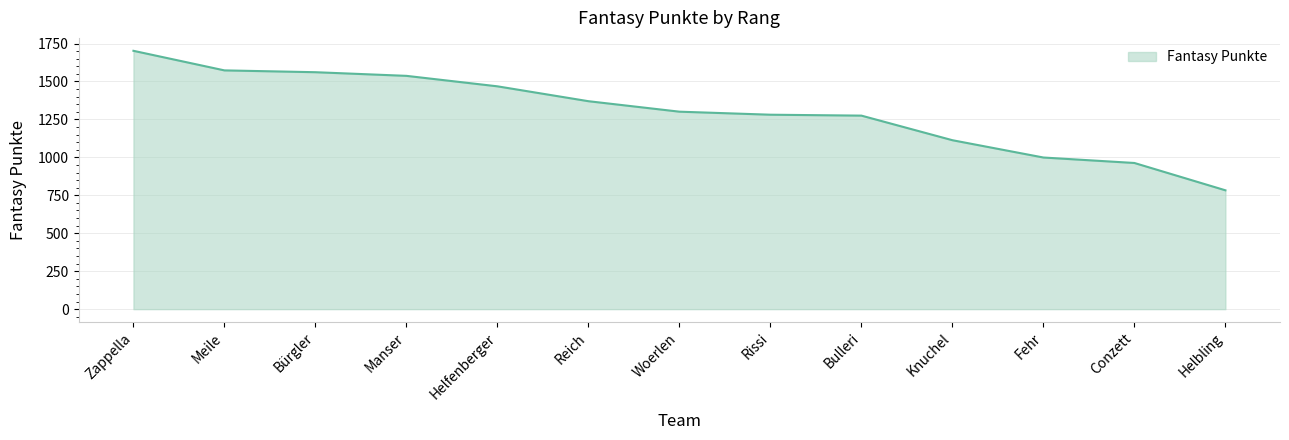

What is the difference between the values at Fehr and Manser?

538